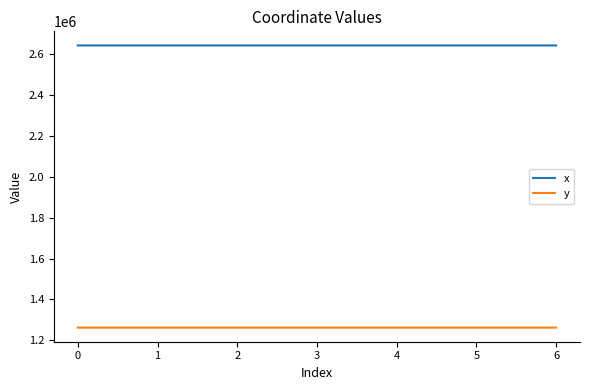

What is the greatest value displayed?

2643930.1